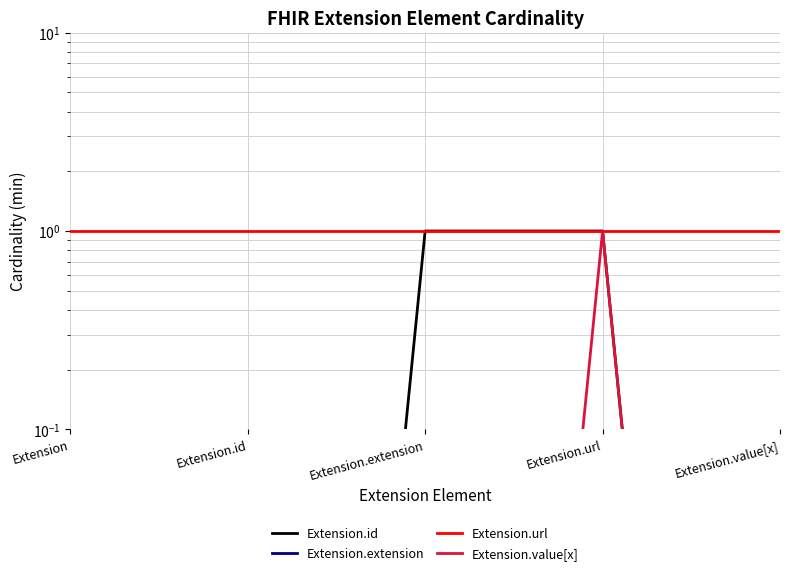

What is the difference between the highest and lowest values at Extension.extension?

1.0